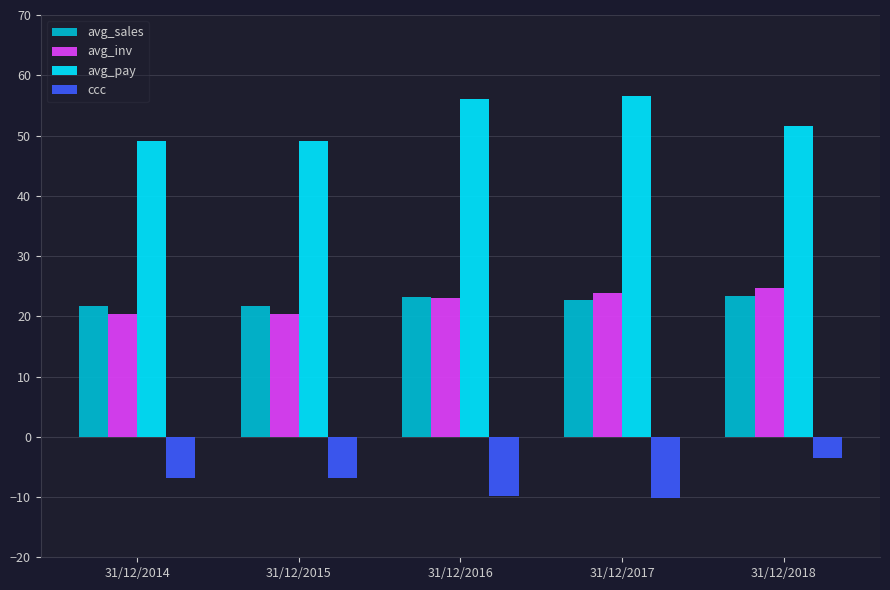

How many groups of bars are there?

5